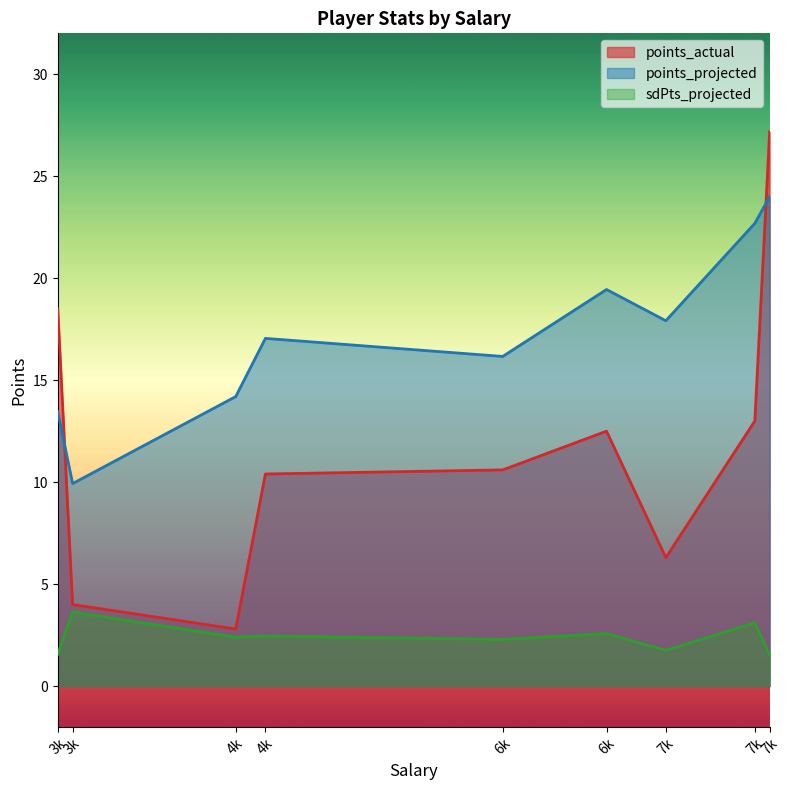

Which category has the lowest value across all series?

7800